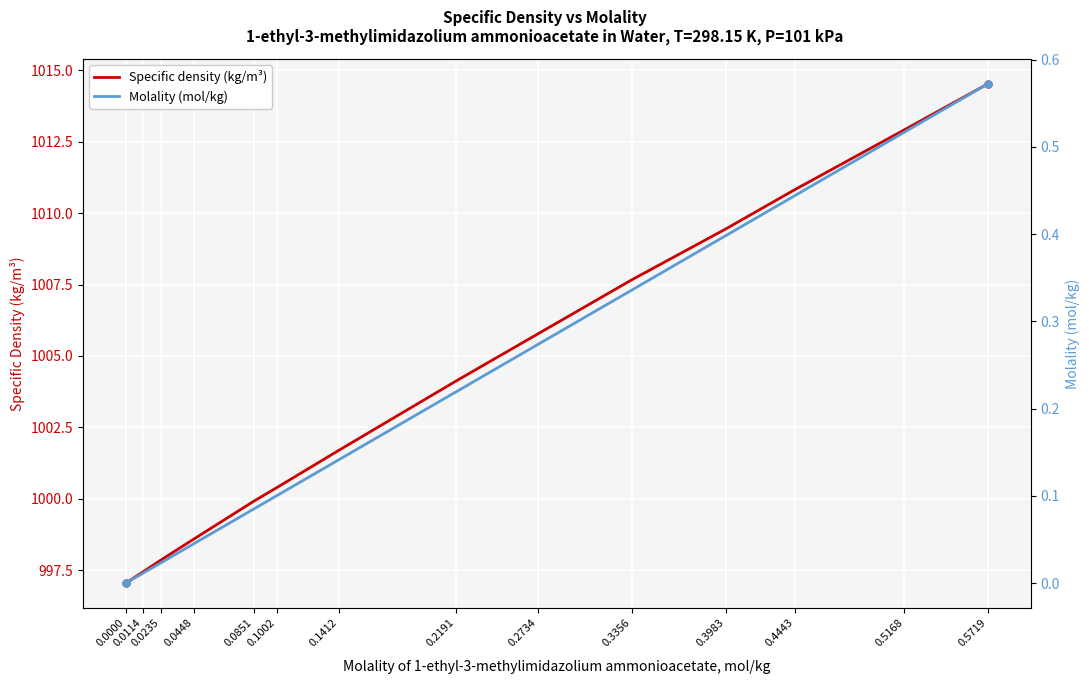

Which series has the largest total across all categories?

Specific density (kg/m³)